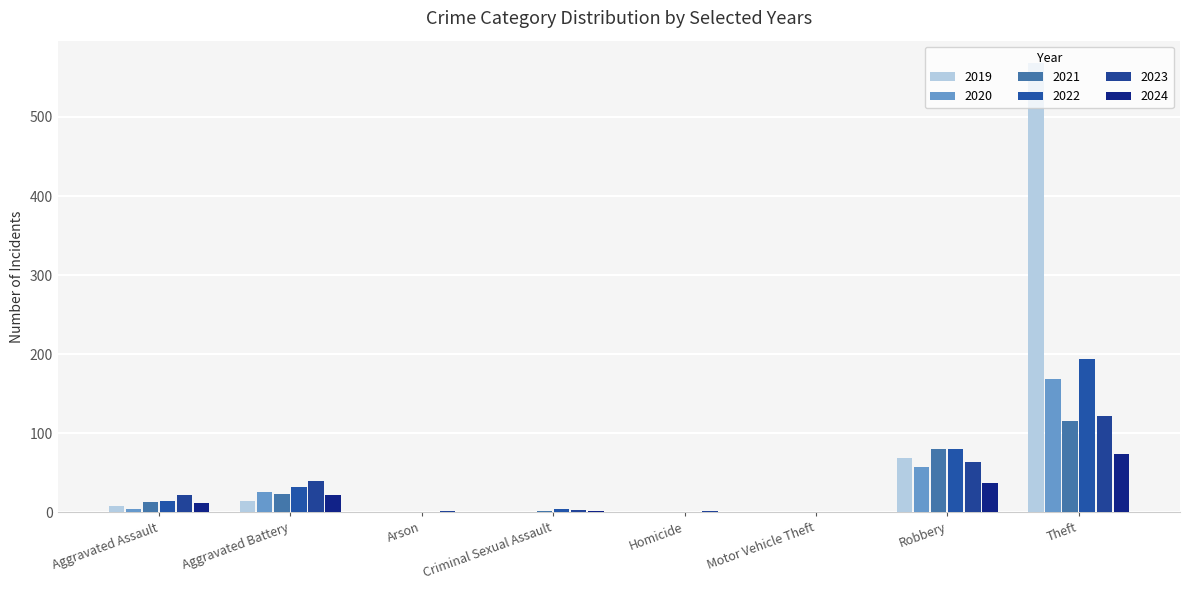

Does the chart contain stacked bars?

No